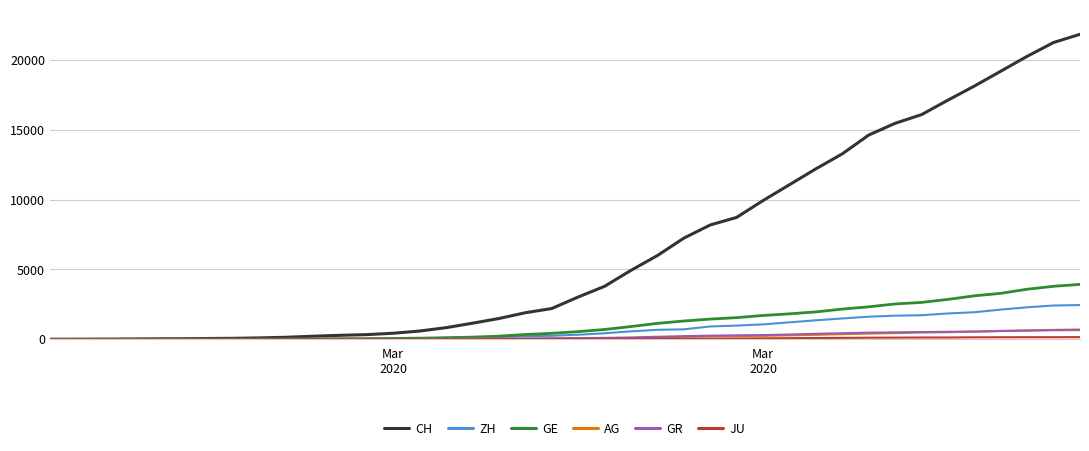

What is the greatest value displayed?

21827